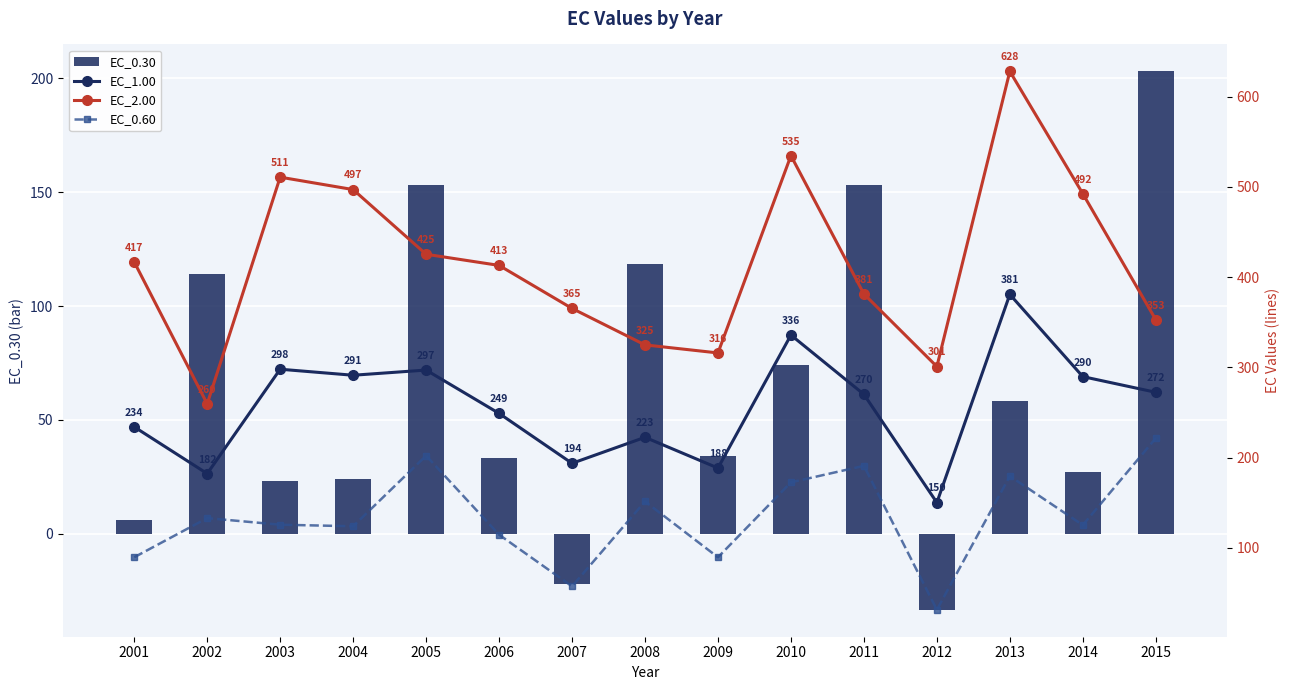

At which label does EC_2.00 reach its peak?

2013